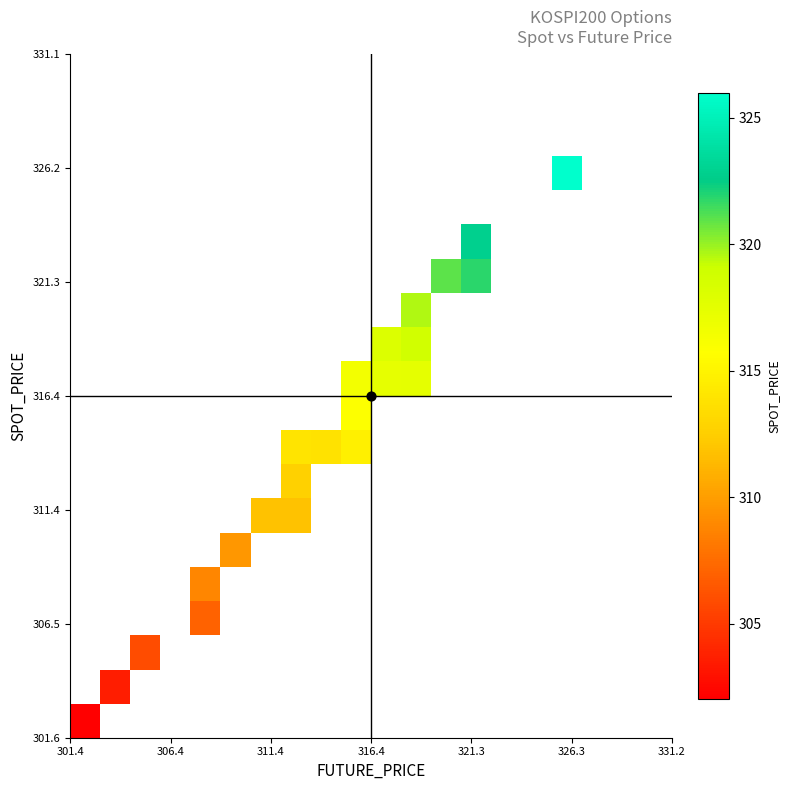

Count the number of categories in the chart.

20